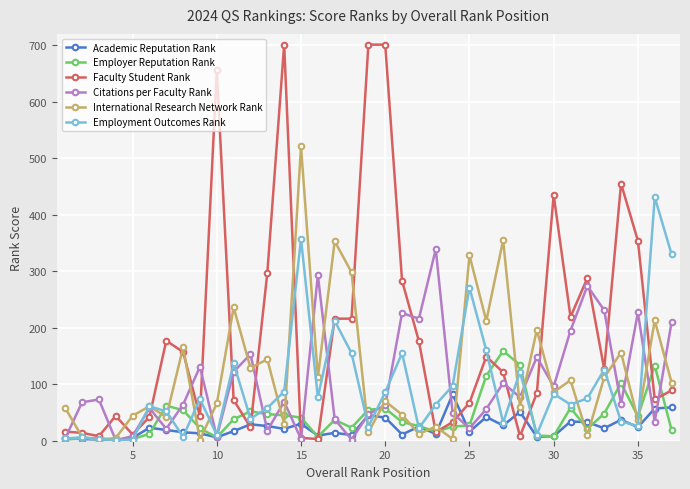

True or false: Citations per Faculty Rank has more than 2 points higher than both neighbors.

True